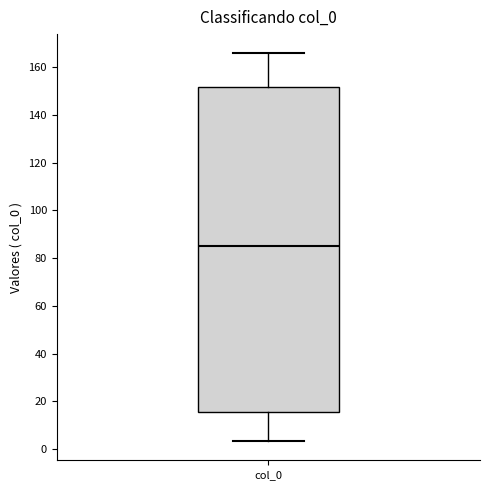

Where does the lower whisker of the box for col_0 end on the y-axis? The values are not printed on the chart, so give them approximately, as read against the axis.

4